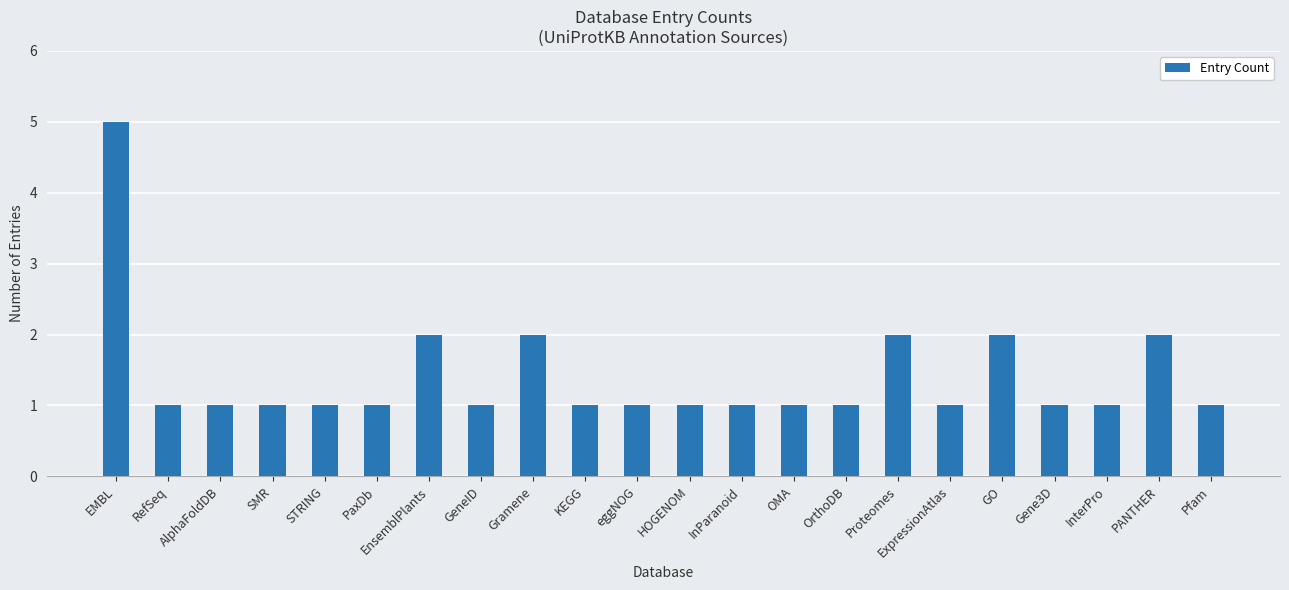

What is the minimum value shown in the chart?

1